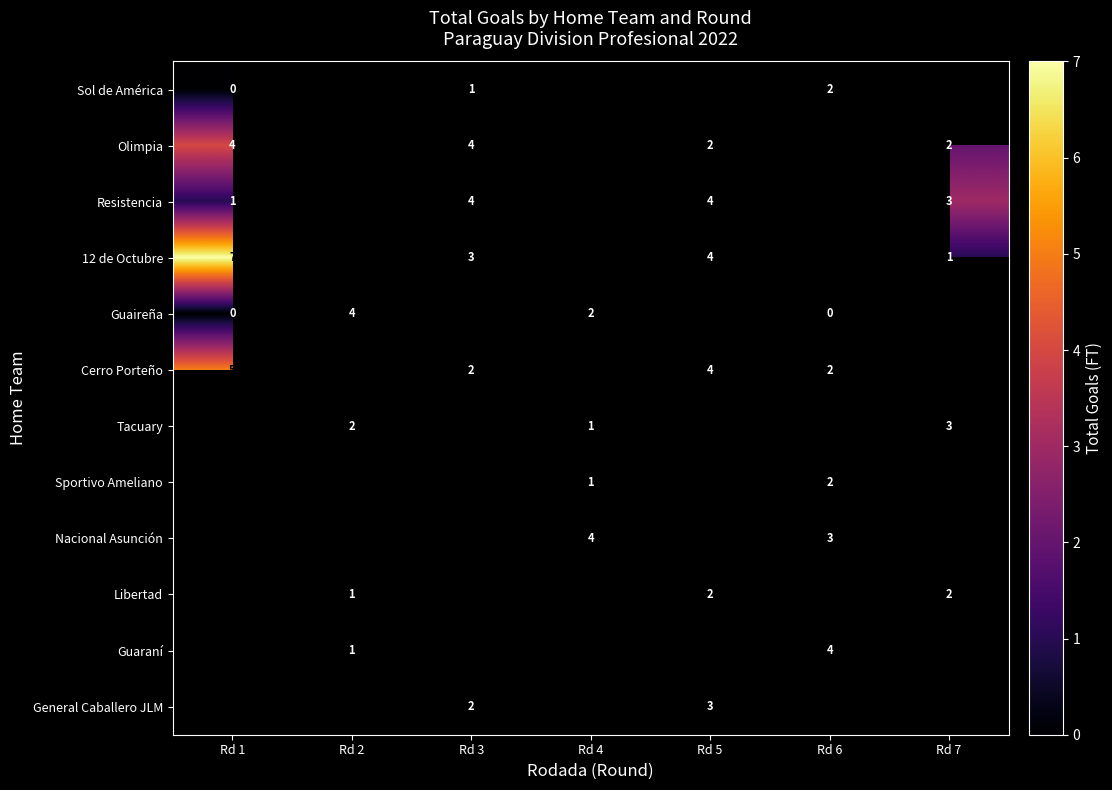

True or false: Sportivo Ameliano has a value of 2 at Rd 6.

True